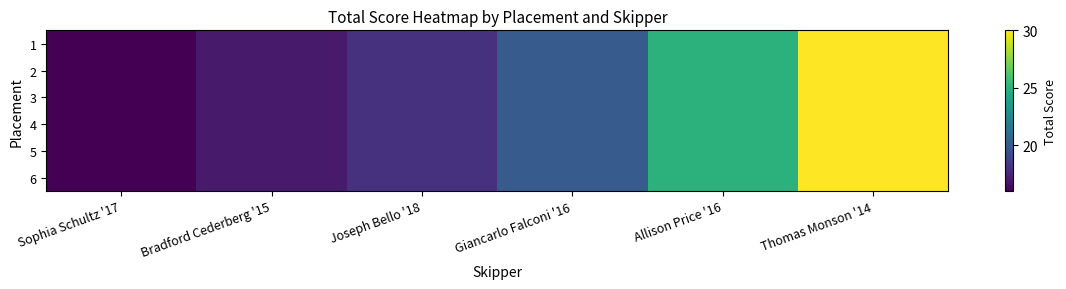

List the series in order of their peak value, lowest first.

1, 2, 3, 4, 5, 6